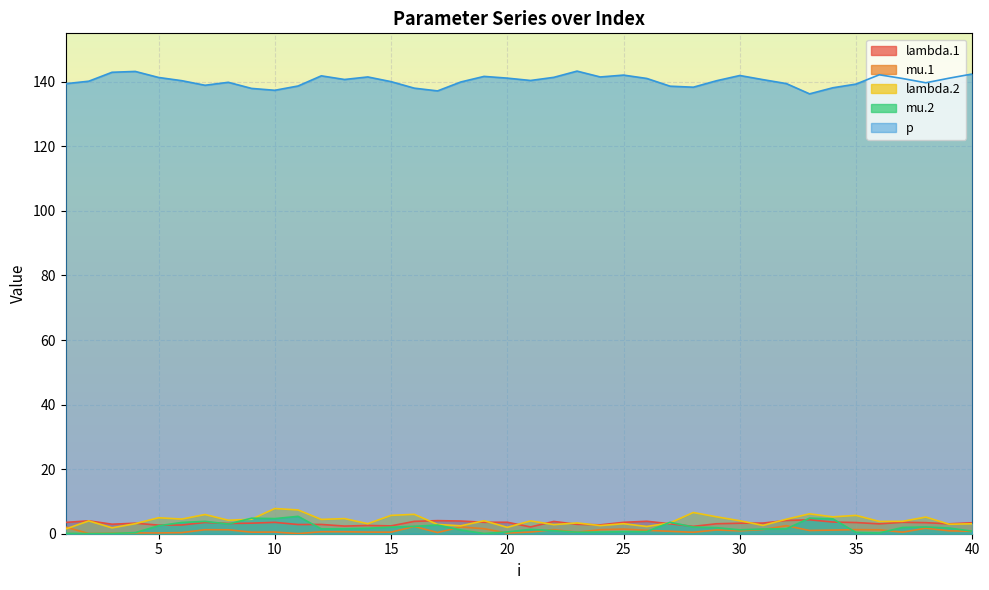

Which series has the widest spread of values?

p